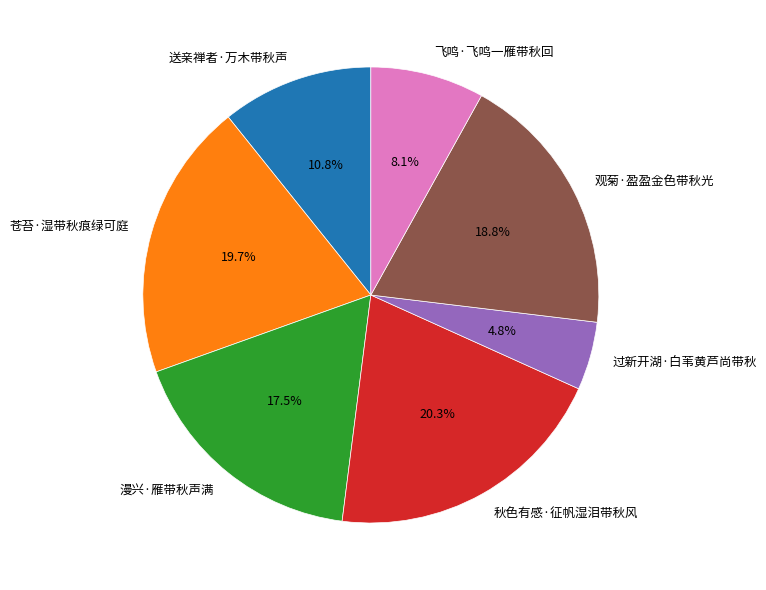

How many slices are in this pie chart?

7